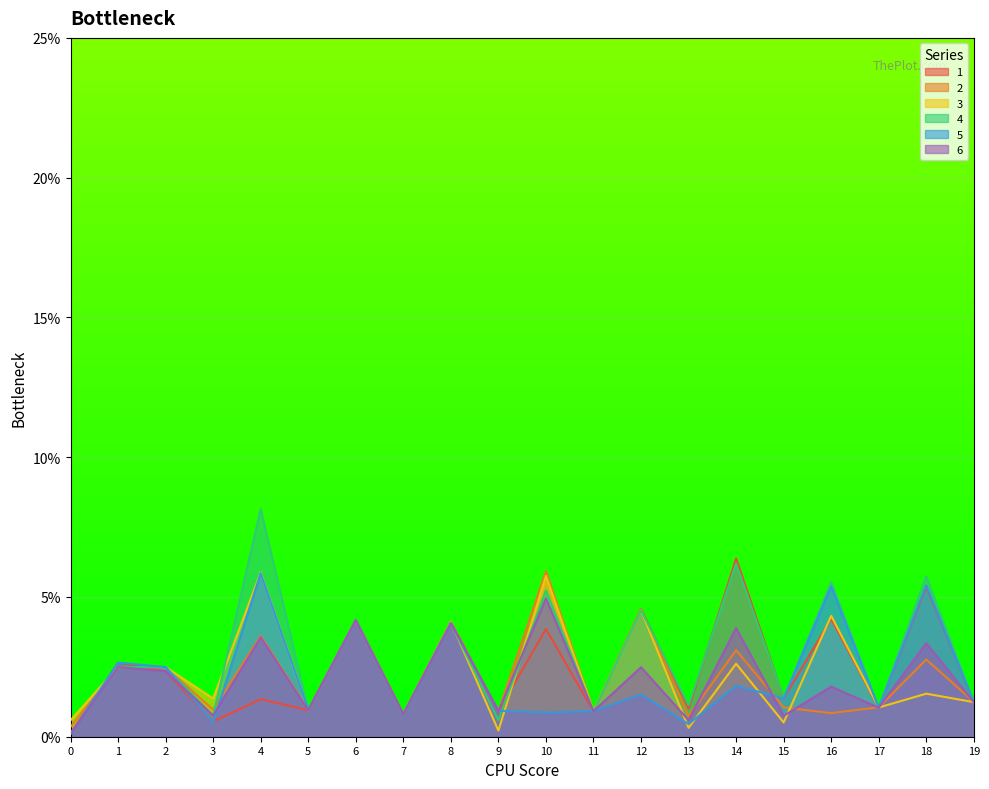

Rank the series at 19 from highest to lowest value.

1, 2, 4, 3, 5, 6